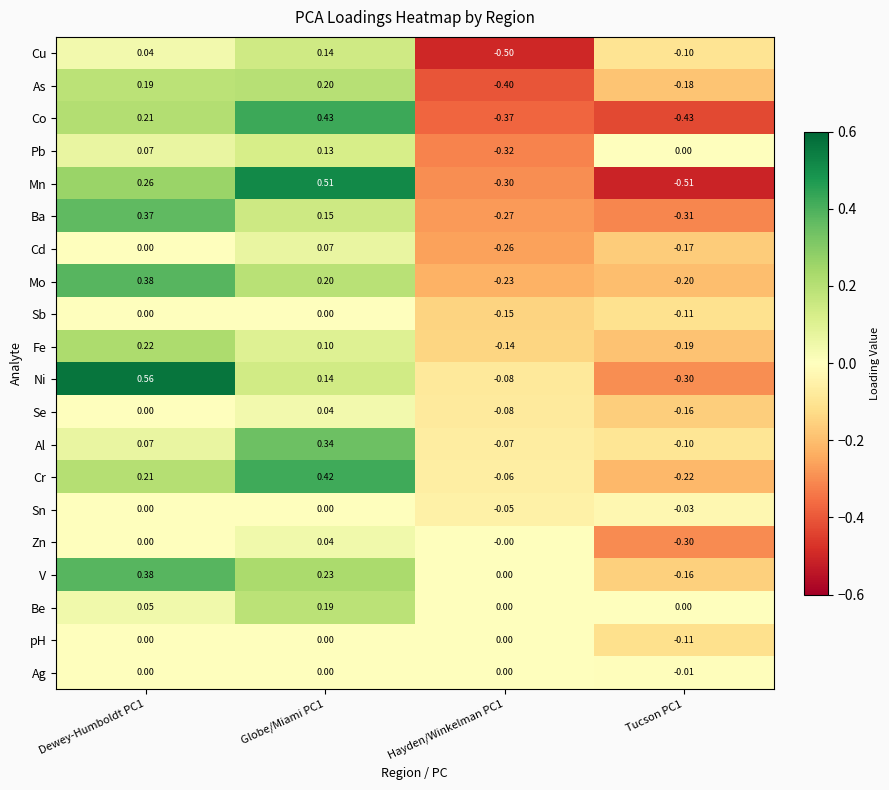

Which series has the widest spread of values?

Mn